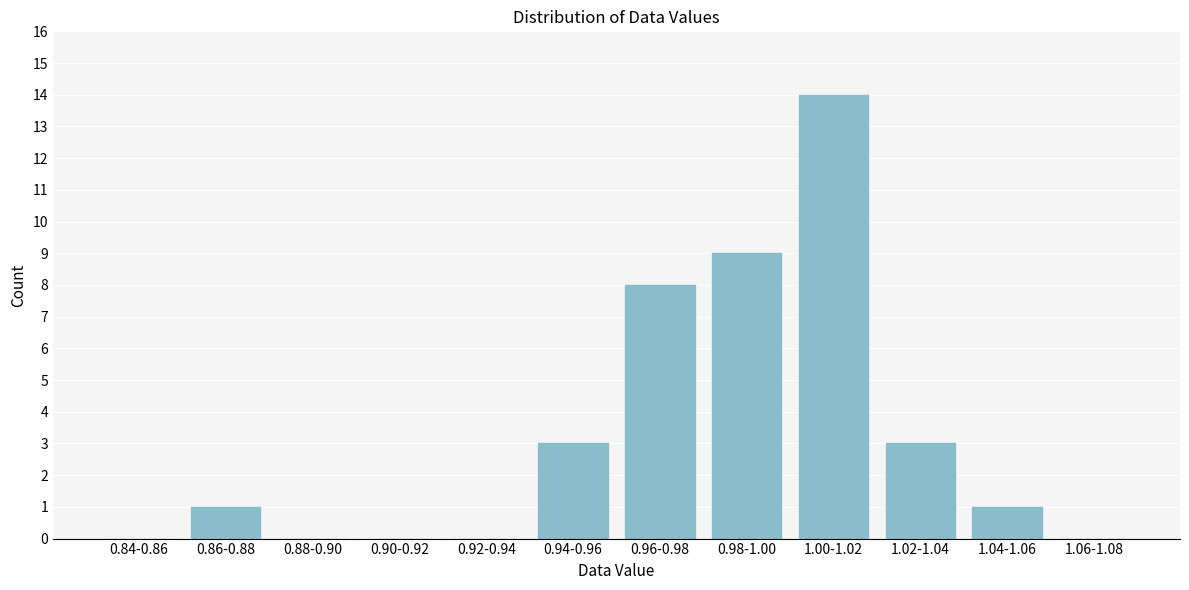

Reading right to left, transcribe all the data shown in this chart.

1.06-1.08=0	1.04-1.06=1	1.02-1.04=3	1.00-1.02=14	0.98-1.00=9	0.96-0.98=8	0.94-0.96=3	0.92-0.94=0	0.90-0.92=0	0.88-0.90=0	0.86-0.88=1	0.84-0.86=0